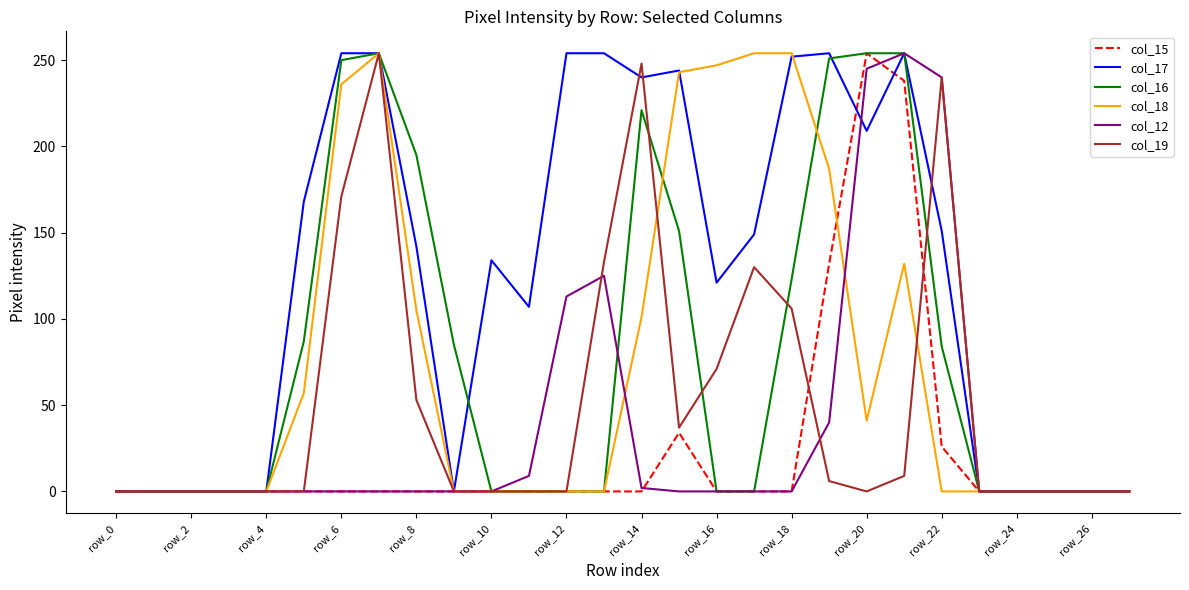

Which series has the largest total across all categories?

col_17